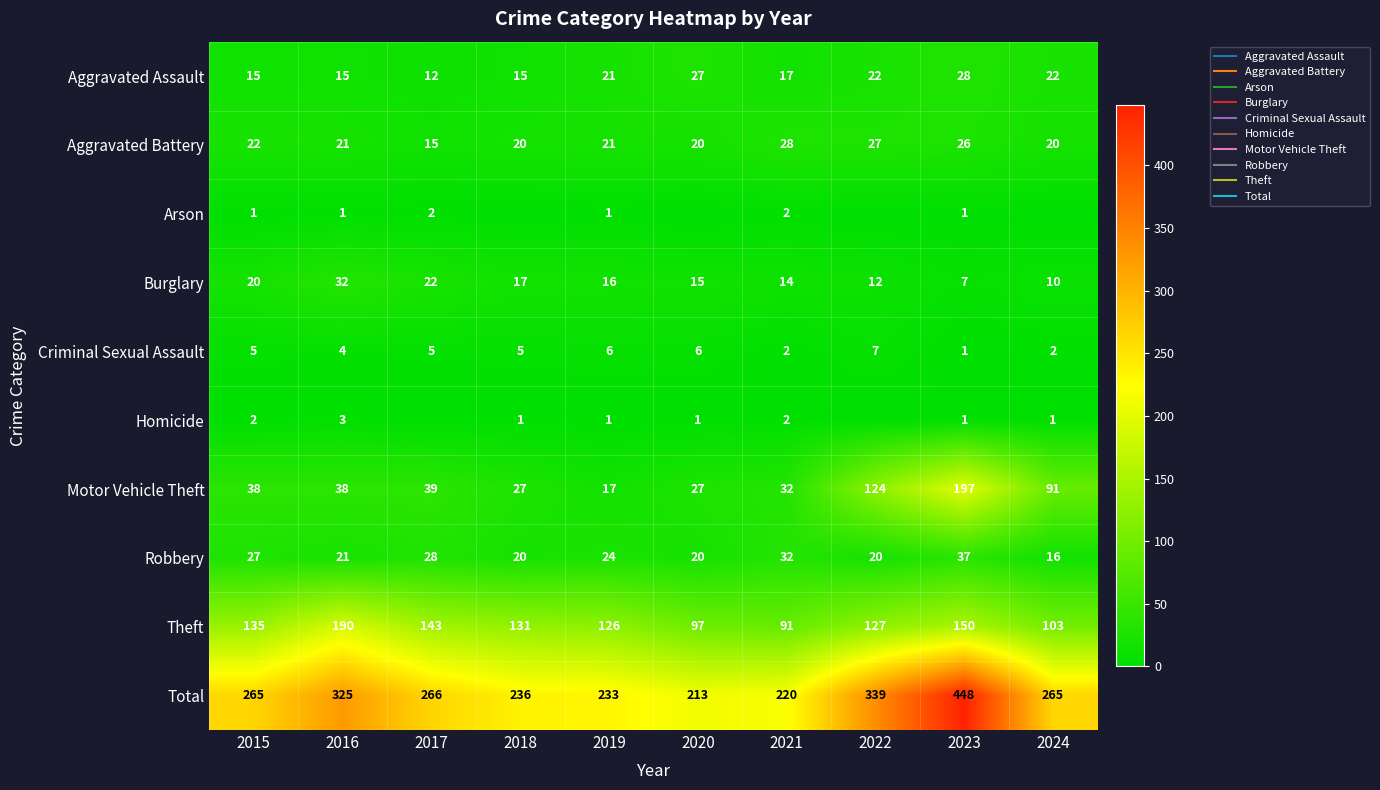

What is the difference between the highest and lowest values at 2016?

324